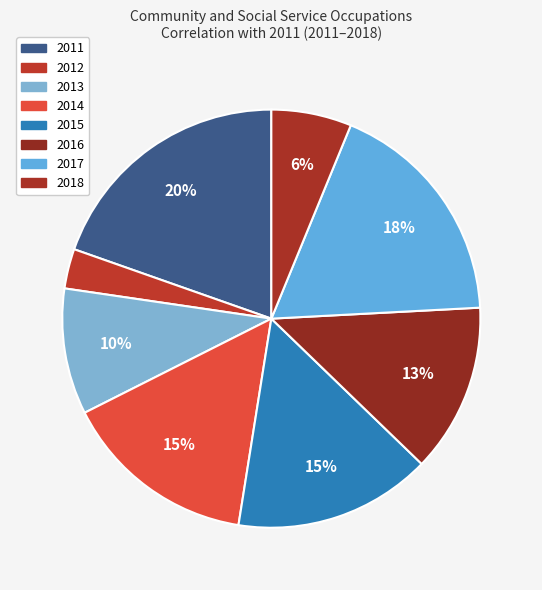

To the nearest percent, what is the difference between the largest and smallest slice percentages?

17%